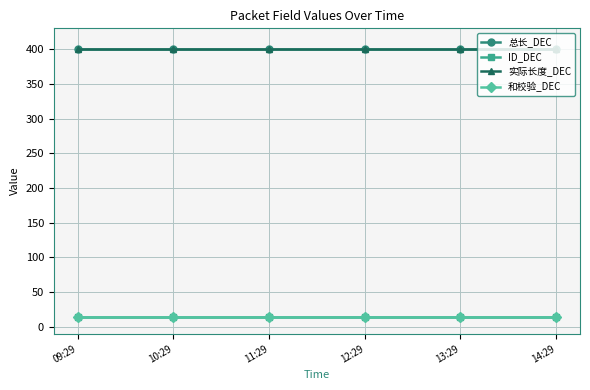

True or false: 总长_DEC has more than 1 interior local peaks.

False